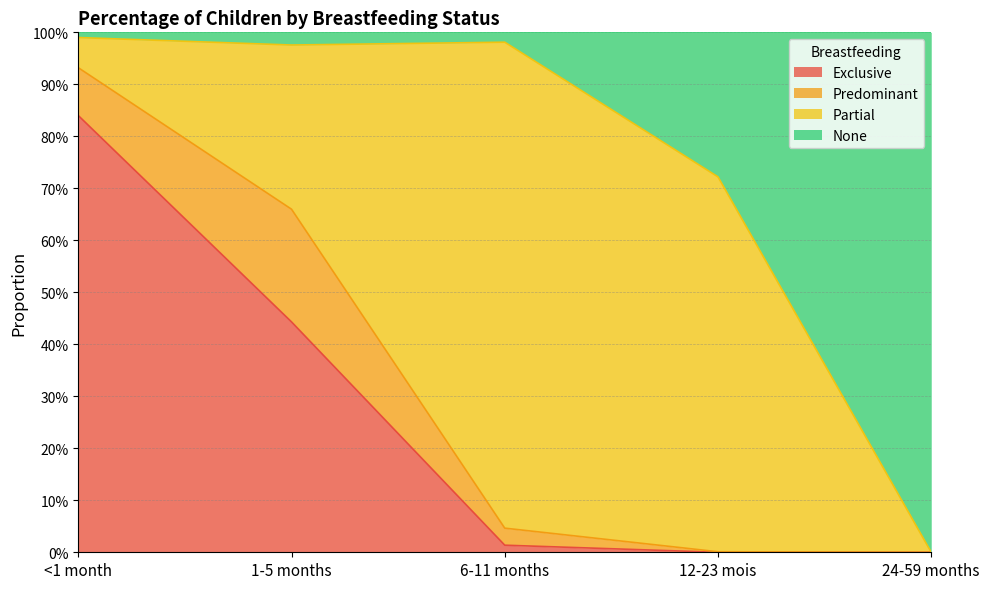

What are all the series names shown in the legend?

Exclusive, Predominant, Partial, None